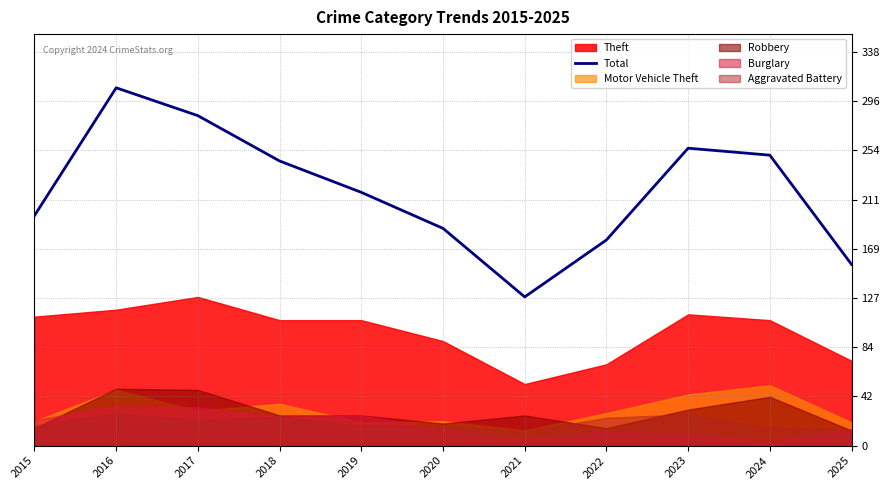

List the labels in order of value, smallest first.

2021, 2025, 2022, 2020, 2015, 2019, 2018, 2024, 2023, 2017, 2016